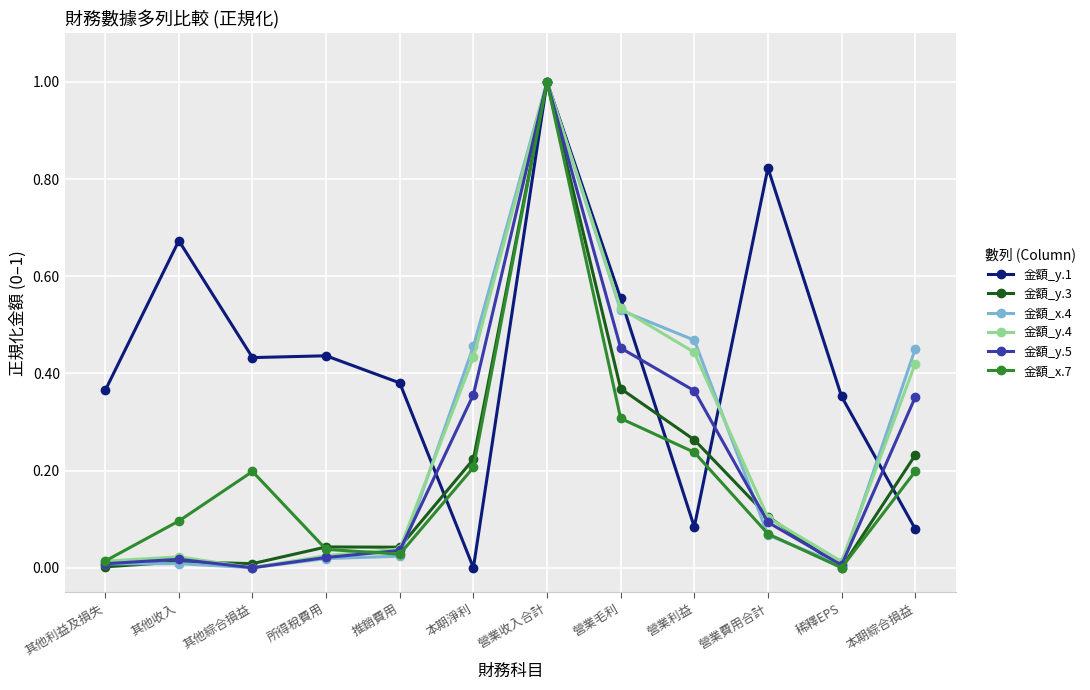

How many values in 金額_y.1 are above zero?

11